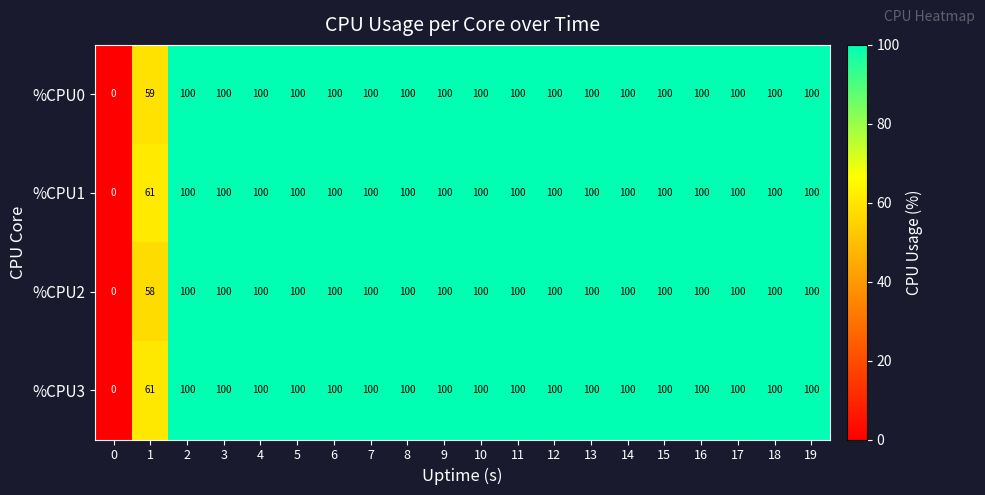

Is the value of %CPU3 at 3 greater than the value of %CPU0 at 0?

Yes